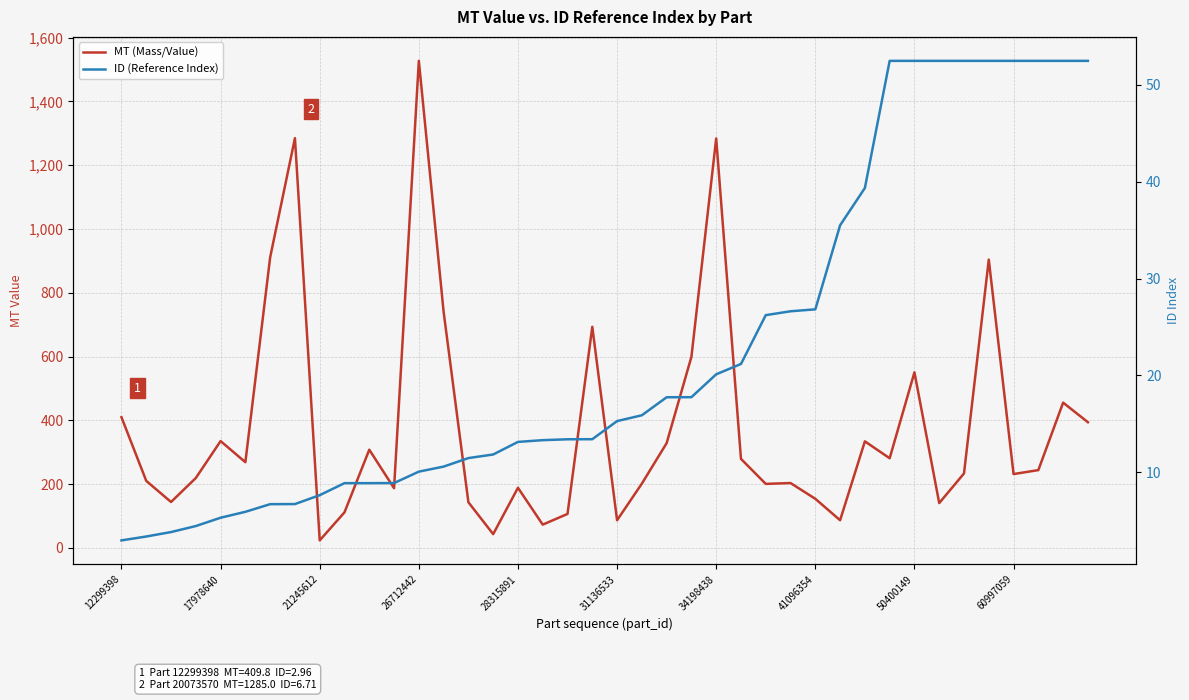

Reading right to left, what are all the values shown in this chart?

MT (Mass/Value): 394.2	455.6	244.0	231.6	904.0	233.6	140.6	550.6	281.2	334.2	86.8	154.0	203.4	200.8	279.2	1284.0	599.2	328.6	201.6	86.8	693.4	106.6	73.0	188.6	43.2	143.2	740.4	1527.4	187.2	308.0	111.6	23.6	1285.0	911.2	268.8	335.0	219.2	144.0	210.2	409.8
ID (Reference Index): 52.5	52.5	52.5	52.5	52.5	52.5	52.5	52.5	52.5	39.4	35.5	26.8	26.6	26.2	21.2	20.1	17.8	17.7	15.9	15.3	13.4	13.4	13.3	13.1	11.8	11.5	10.6	10.1	8.9	8.9	8.9	7.6	6.7	6.7	5.9	5.3	4.4	3.8	3.4	3.0